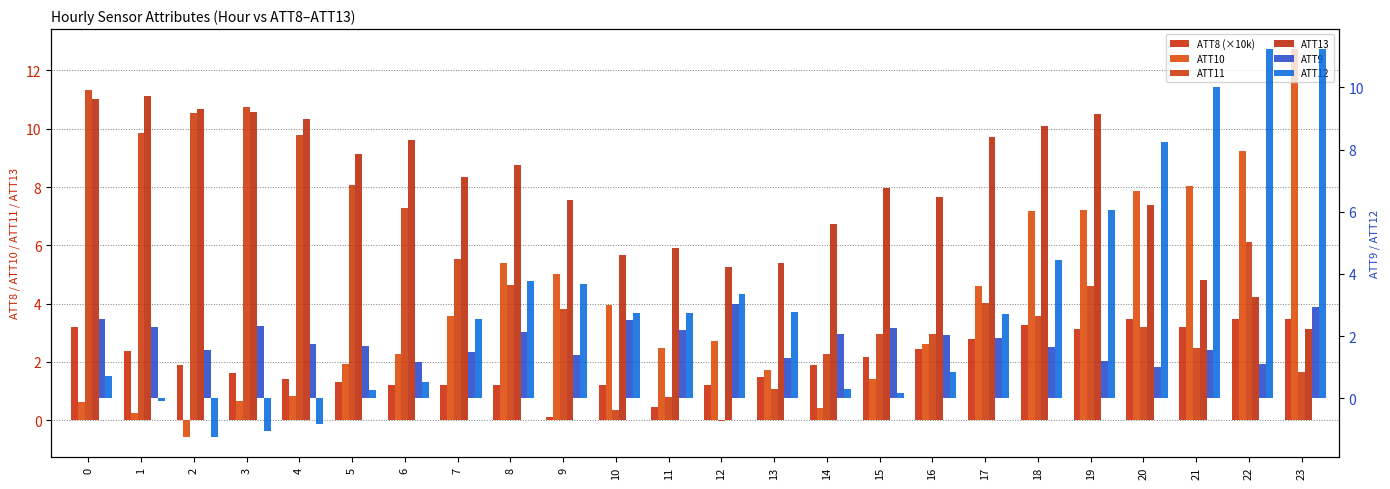

Where is ATT10 nearest to the value 6?

8